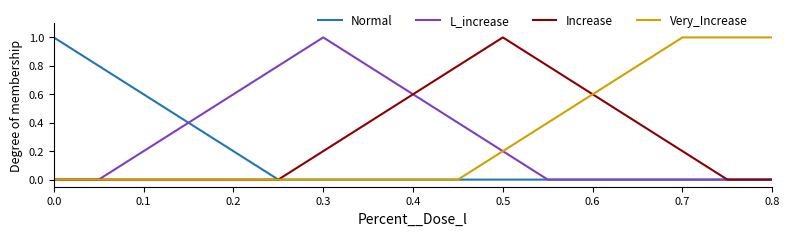

Which series has the largest total across all categories?

L_increase